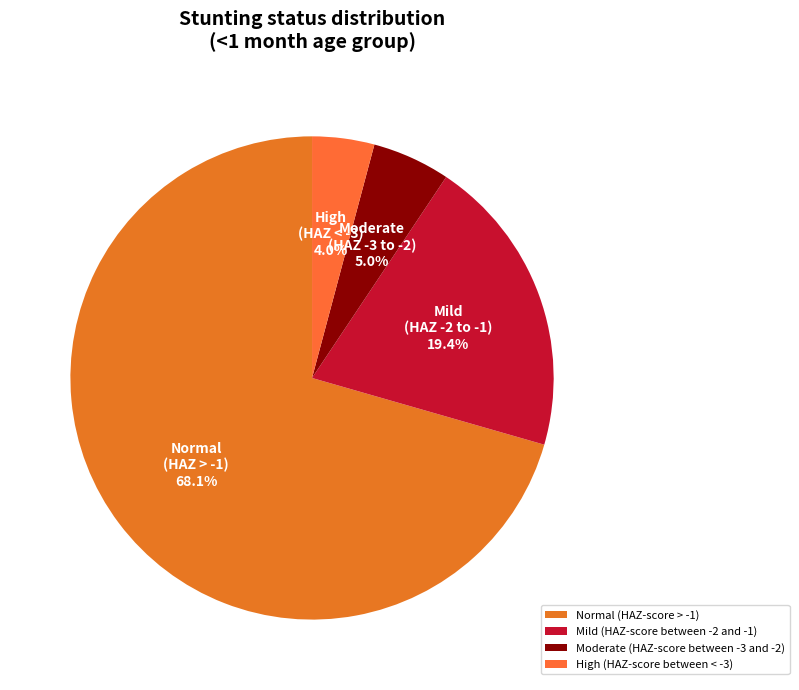

Does Mild (HAZ-score between -2 and -1) account for over 50% of the chart?

No